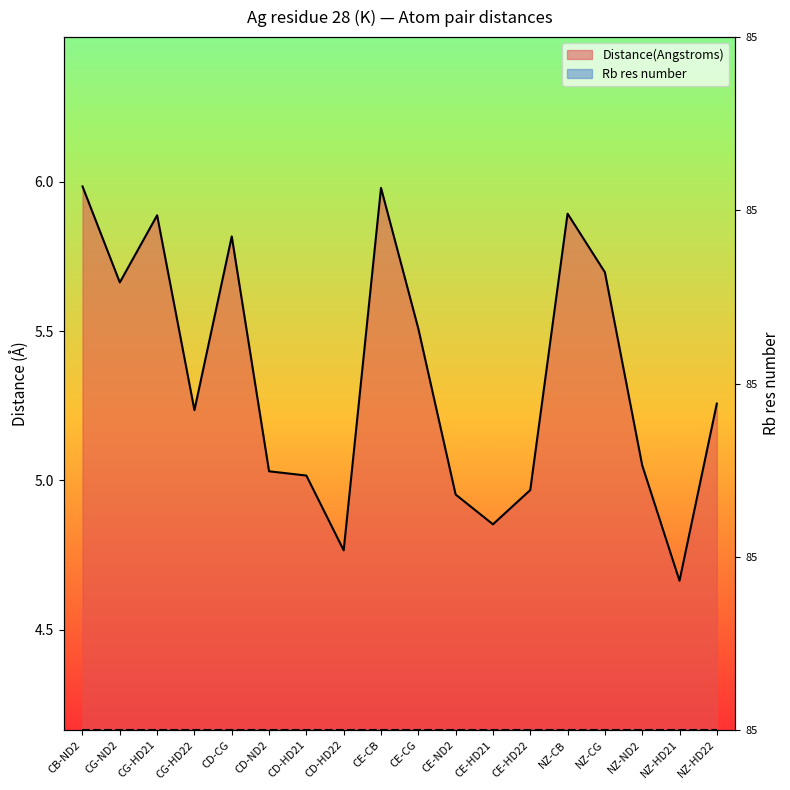

What is the difference between the values at CD-CG and CD-HD21?

0.8